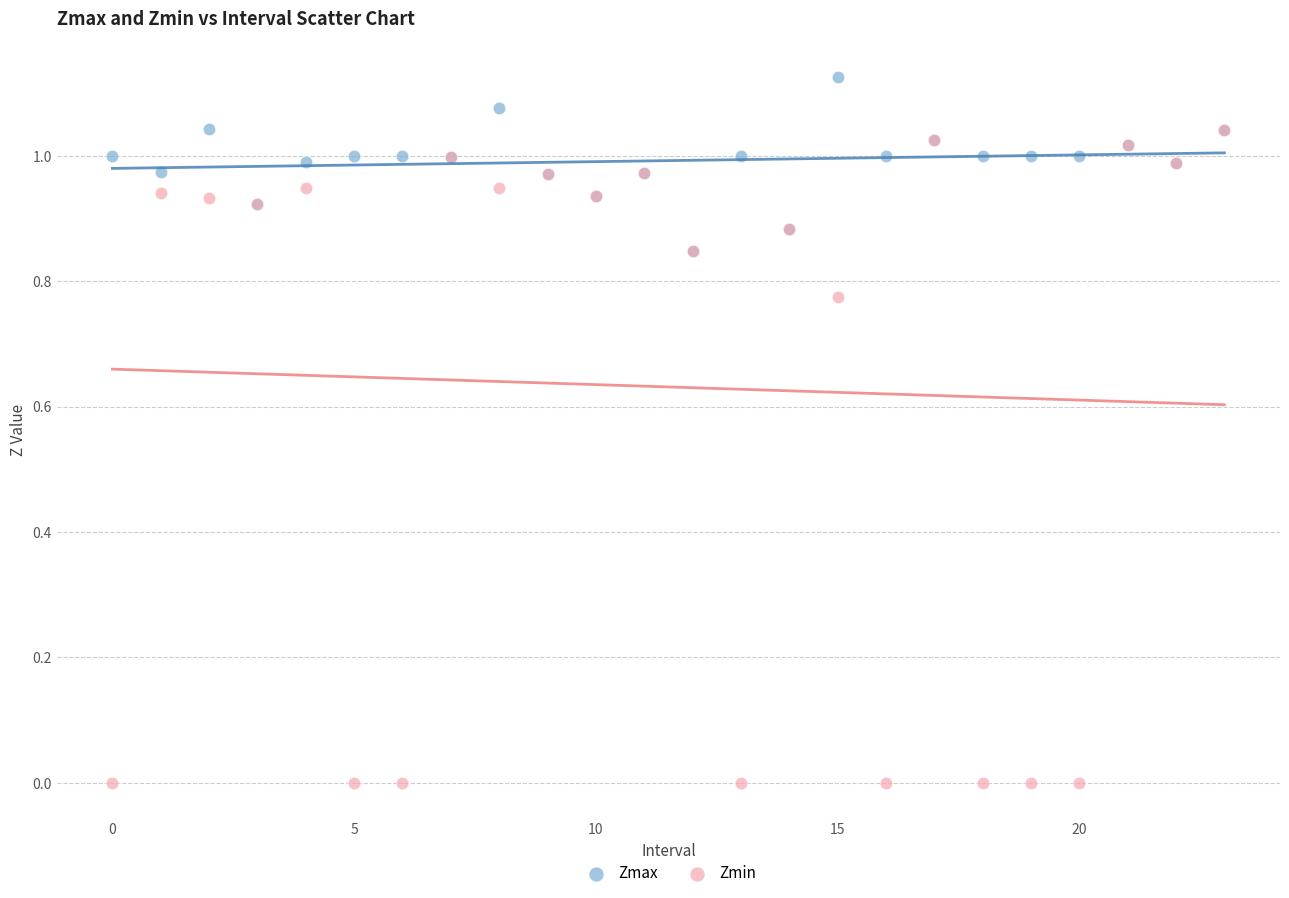

What are all the series names shown in the legend?

Zmax, Zmin